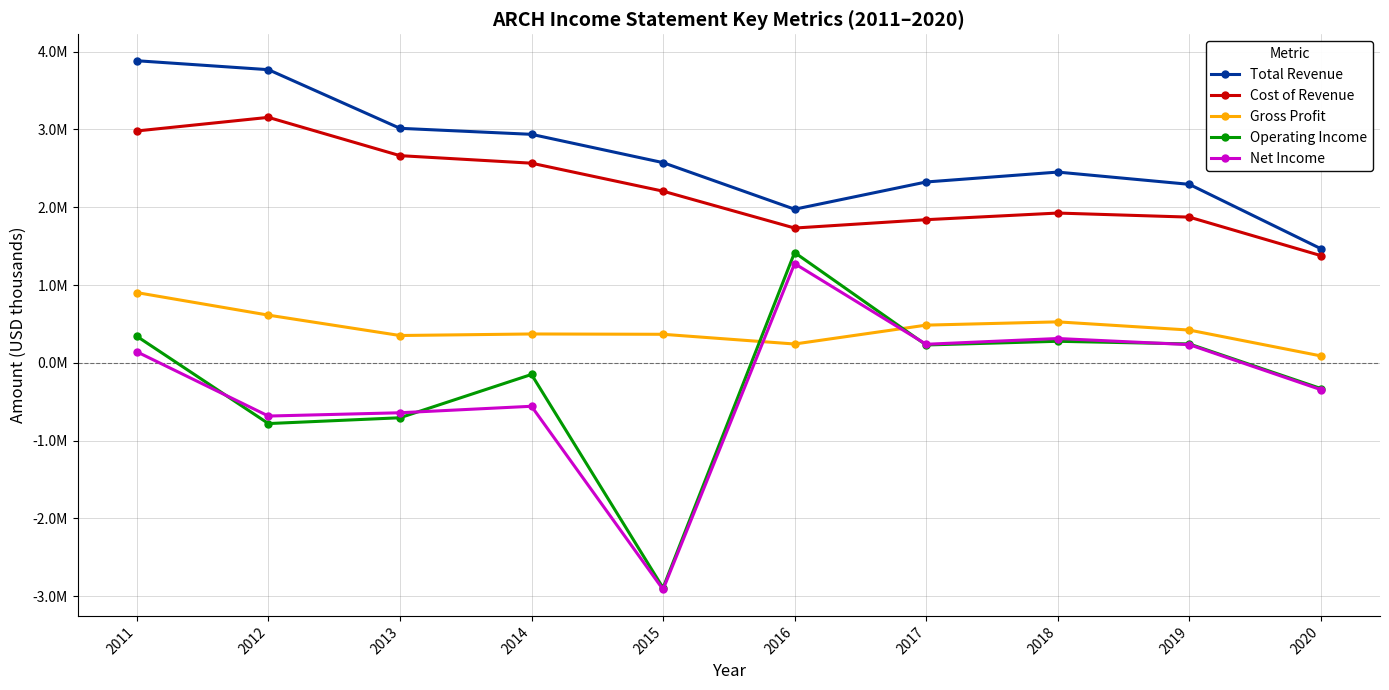

At how many categories does at least one series exceed 3647886?

2